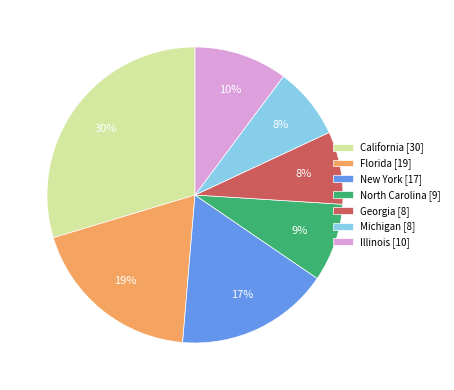

True or false: Illinois accounts for 5% of the total.

False